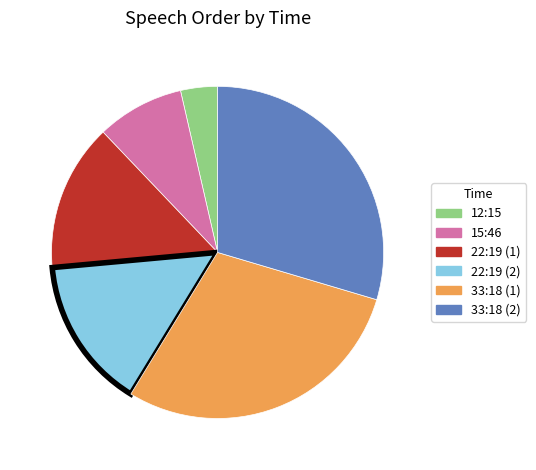

Combined, do 33:18 (2) and 12:15 account for over 50%?

No